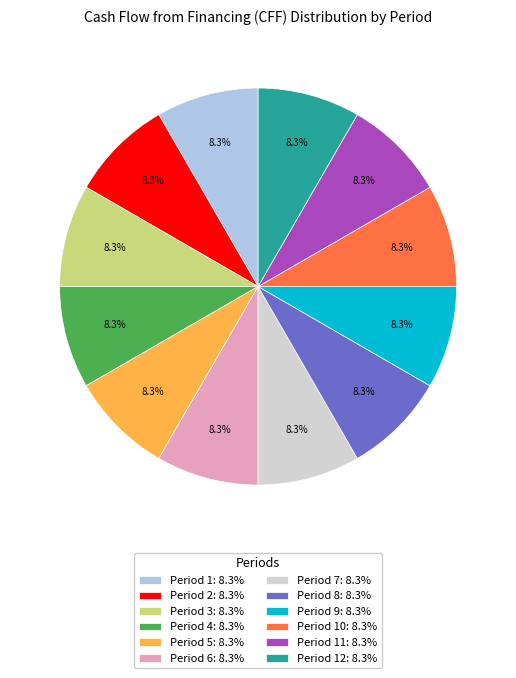

How many segments does this pie chart have?

12